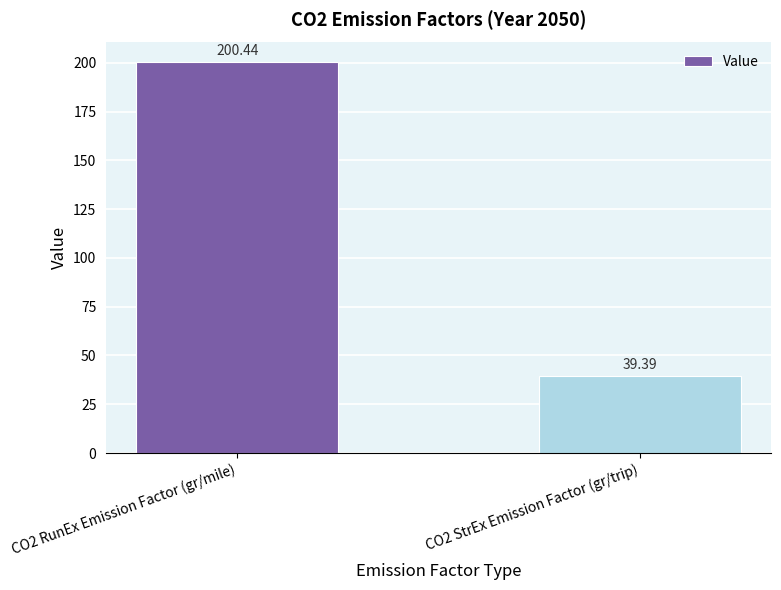

What is the average value?

119.9